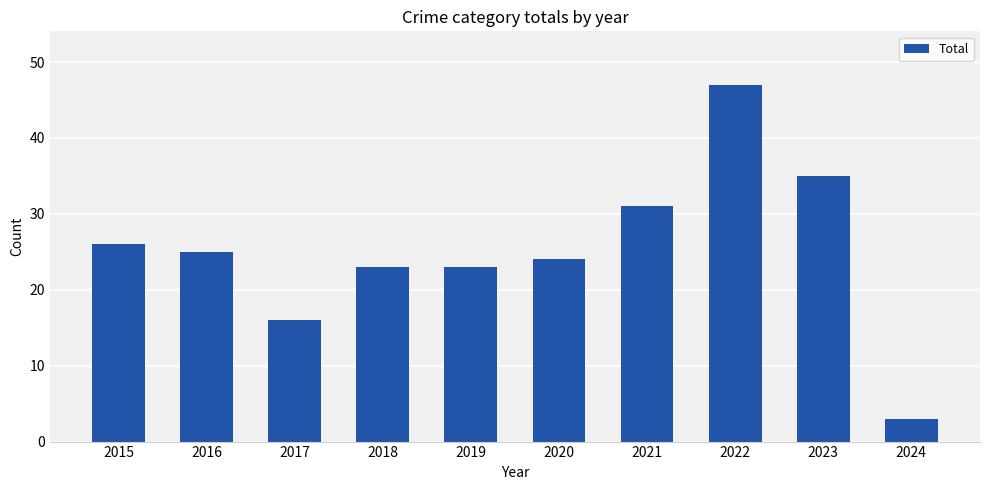

How many data points are less than 25?

5